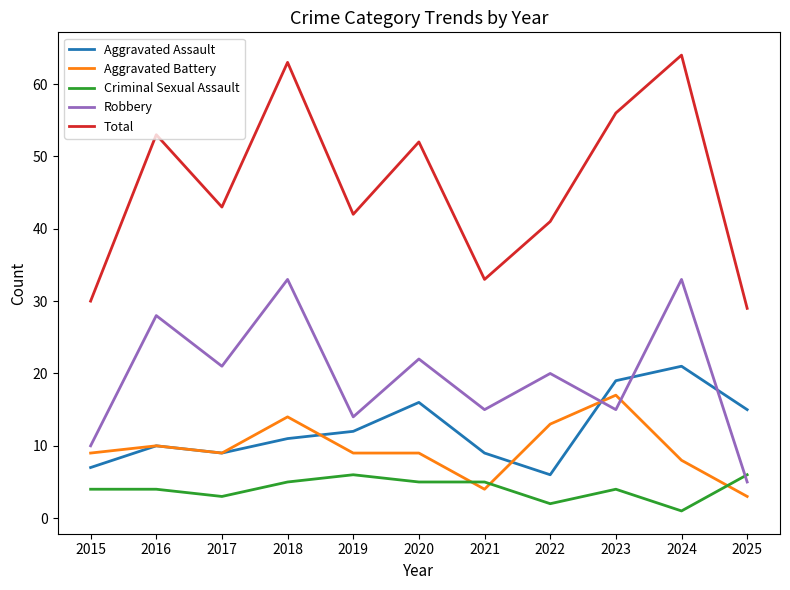

Reading right to left, list all the values displayed in this chart.

Aggravated Assault: 2025=15	2024=21	2023=19	2022=6	2021=9	2020=16	2019=12	2018=11	2017=9	2016=10	2015=7
Aggravated Battery: 2025=3	2024=8	2023=17	2022=13	2021=4	2020=9	2019=9	2018=14	2017=9	2016=10	2015=9
Criminal Sexual Assault: 2025=6	2024=1	2023=4	2022=2	2021=5	2020=5	2019=6	2018=5	2017=3	2016=4	2015=4
Robbery: 2025=5	2024=33	2023=15	2022=20	2021=15	2020=22	2019=14	2018=33	2017=21	2016=28	2015=10
Total: 2025=29	2024=64	2023=56	2022=41	2021=33	2020=52	2019=42	2018=63	2017=43	2016=53	2015=30